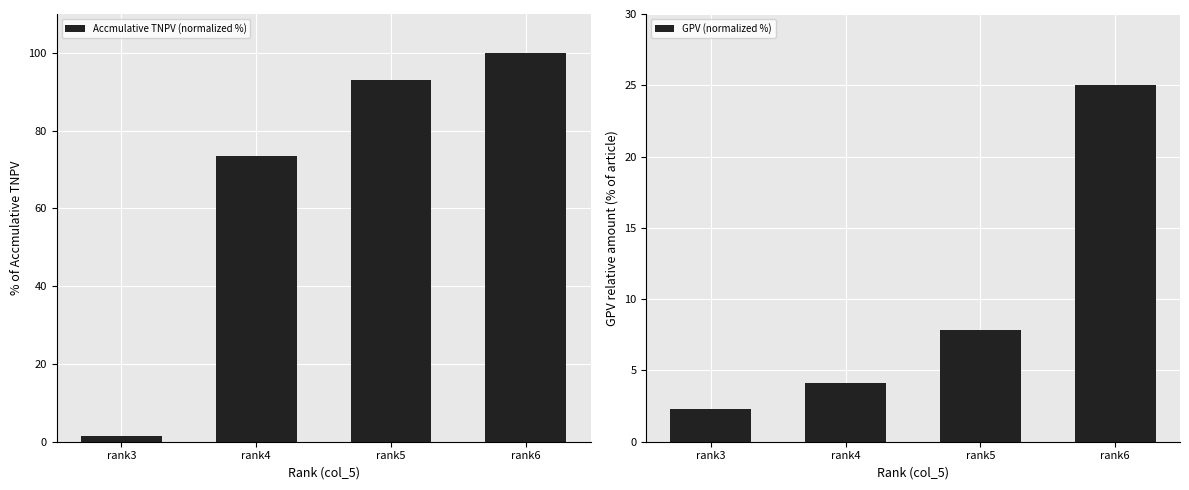

At which label is GPV (normalized %) closest to 13?

rank5